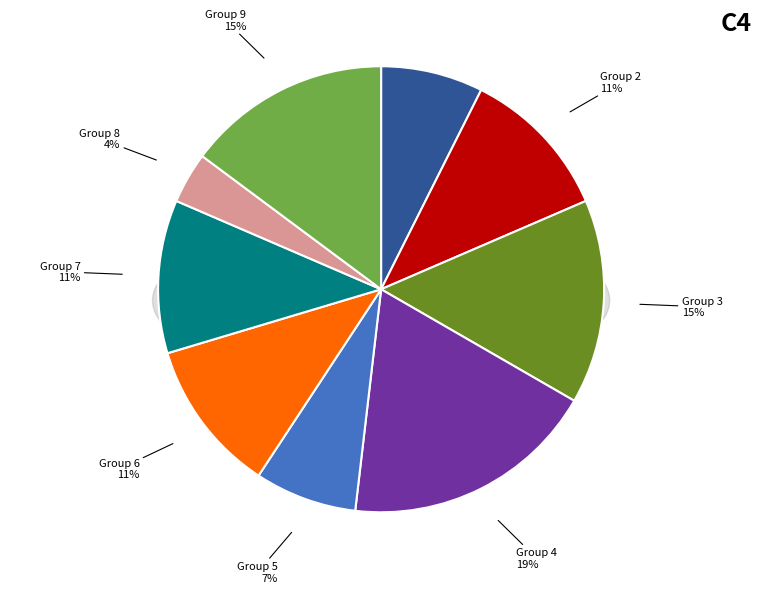

How many slices are in this pie chart?

9